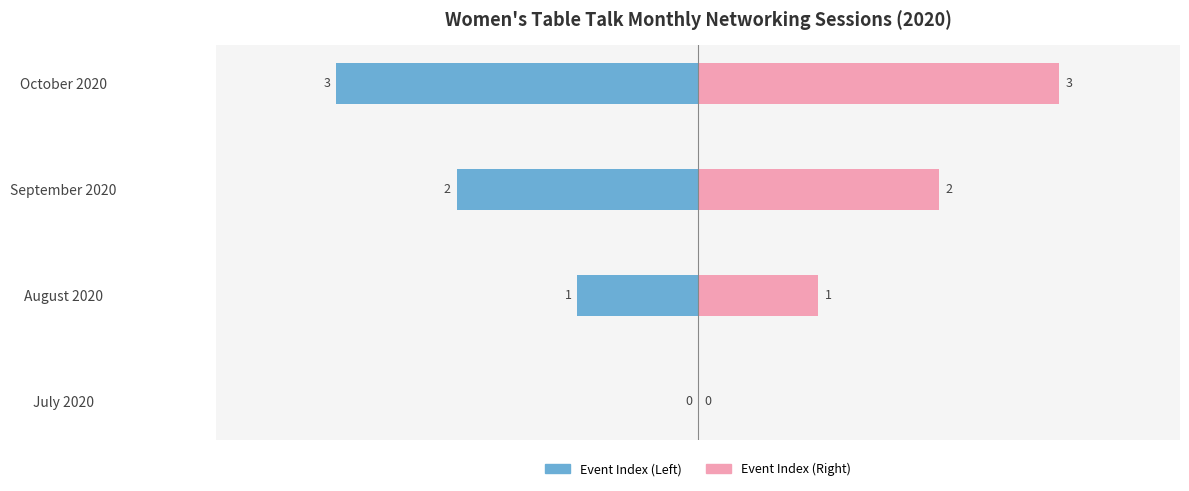

Reading left to right, transcribe all the data shown in this chart.

Event Index (Left): 0	-1	-2	-3
Event Index (Right): 0	1	2	3